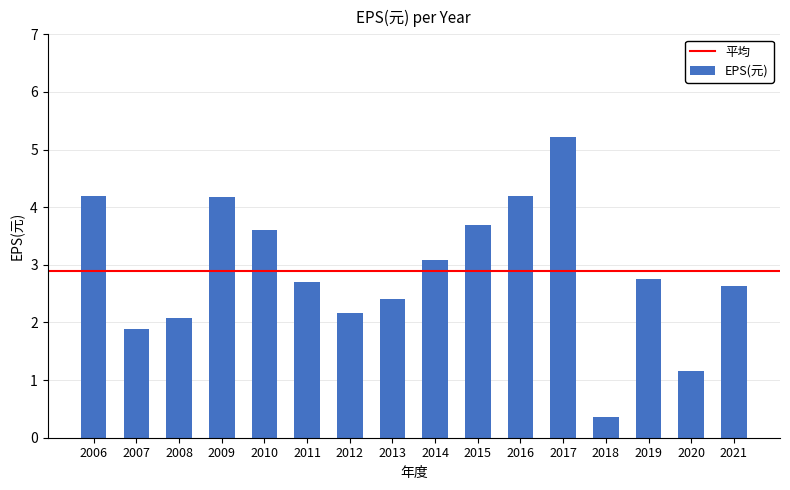

How many bars are there in total?

16